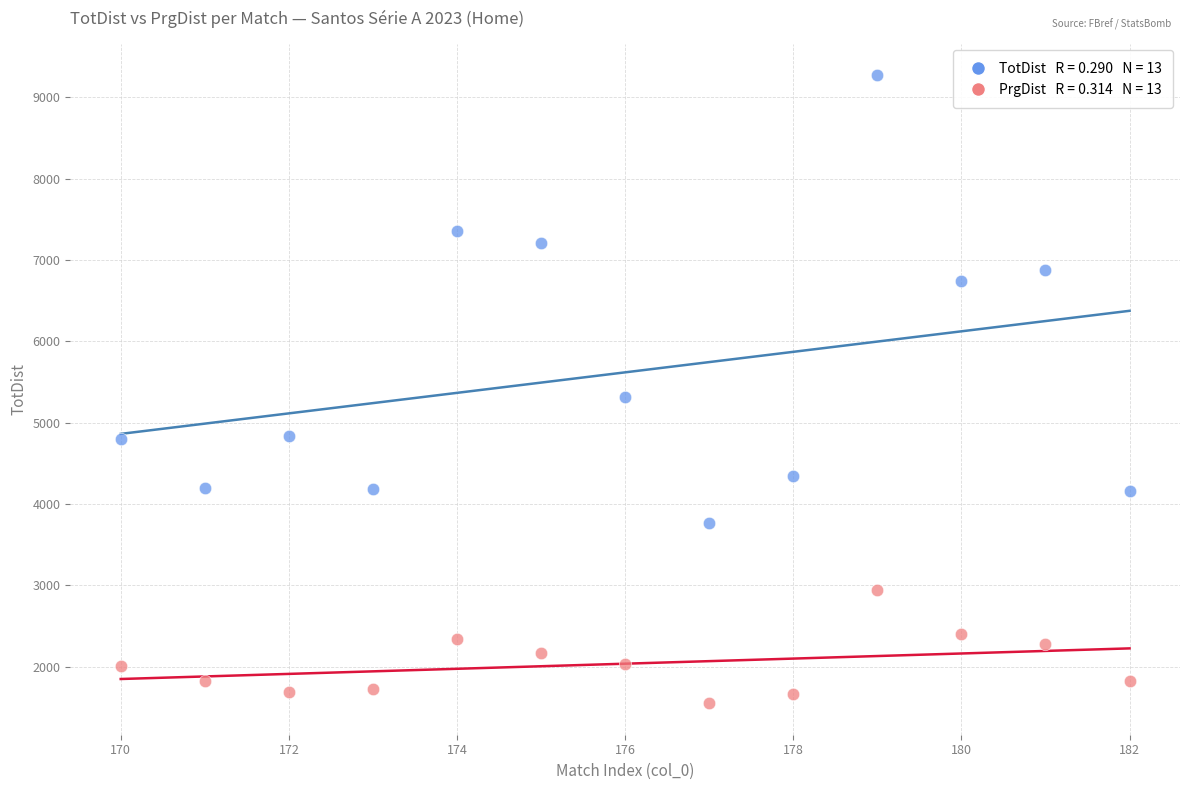

Across all data points, what is the range of Y values (max minus min)?

7725